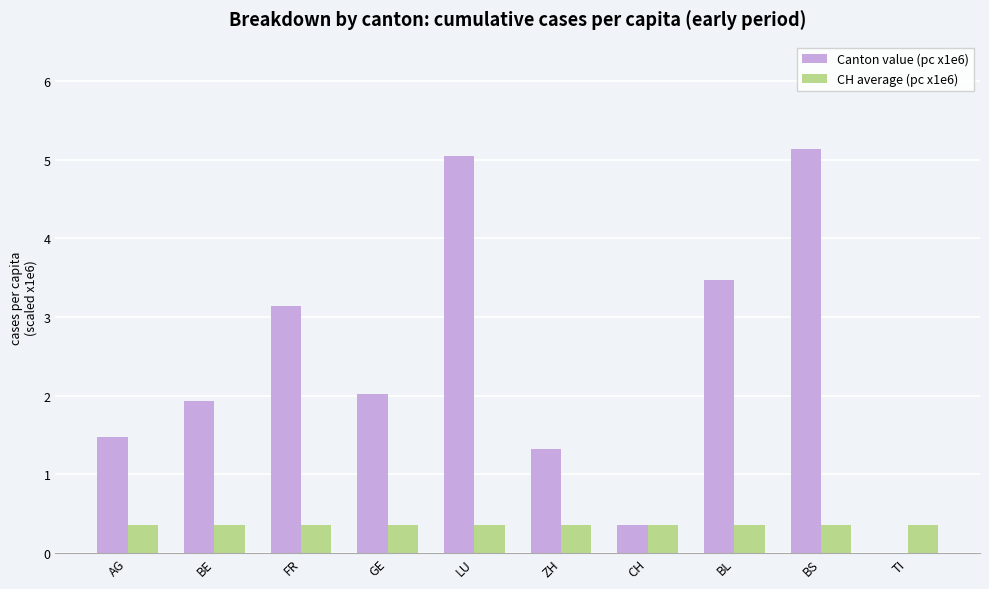

How many positive values does the Canton value (pc x1e6) series have?

9